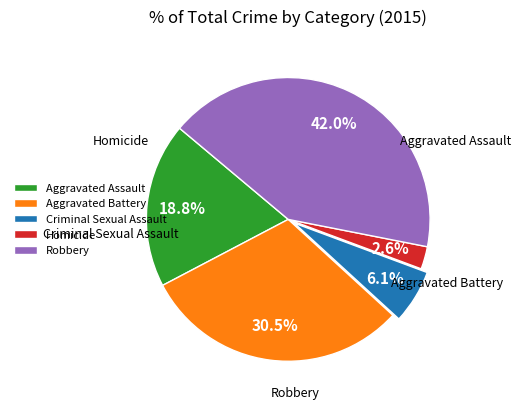

Is the sum of Homicide and Criminal Sexual Assault greater than half?

No